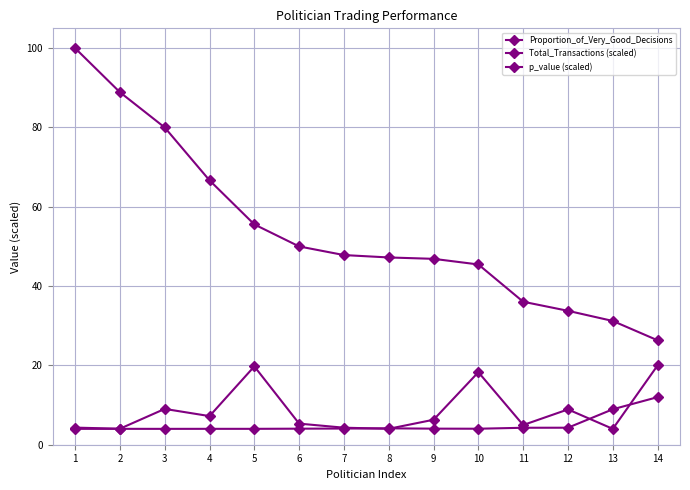

What is the sum of the Total_Transactions (scaled) values at 14 and 3?

16.0